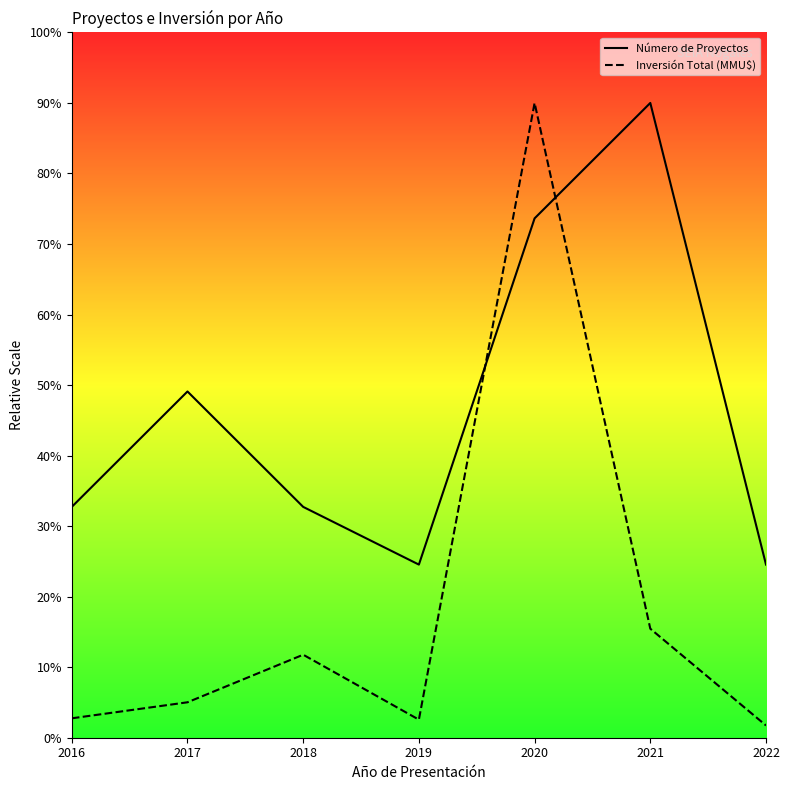

At 2017, list the series in order from largest to smallest.

Número de Proyectos, Inversión Total (MMU$)